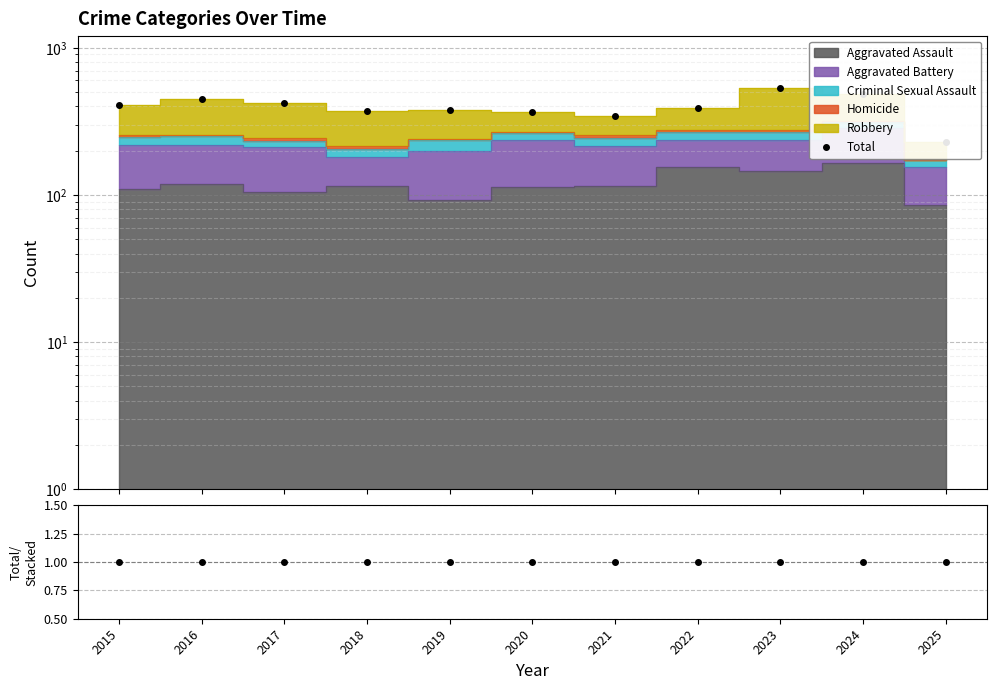

Which category has the highest value across all series?

2023